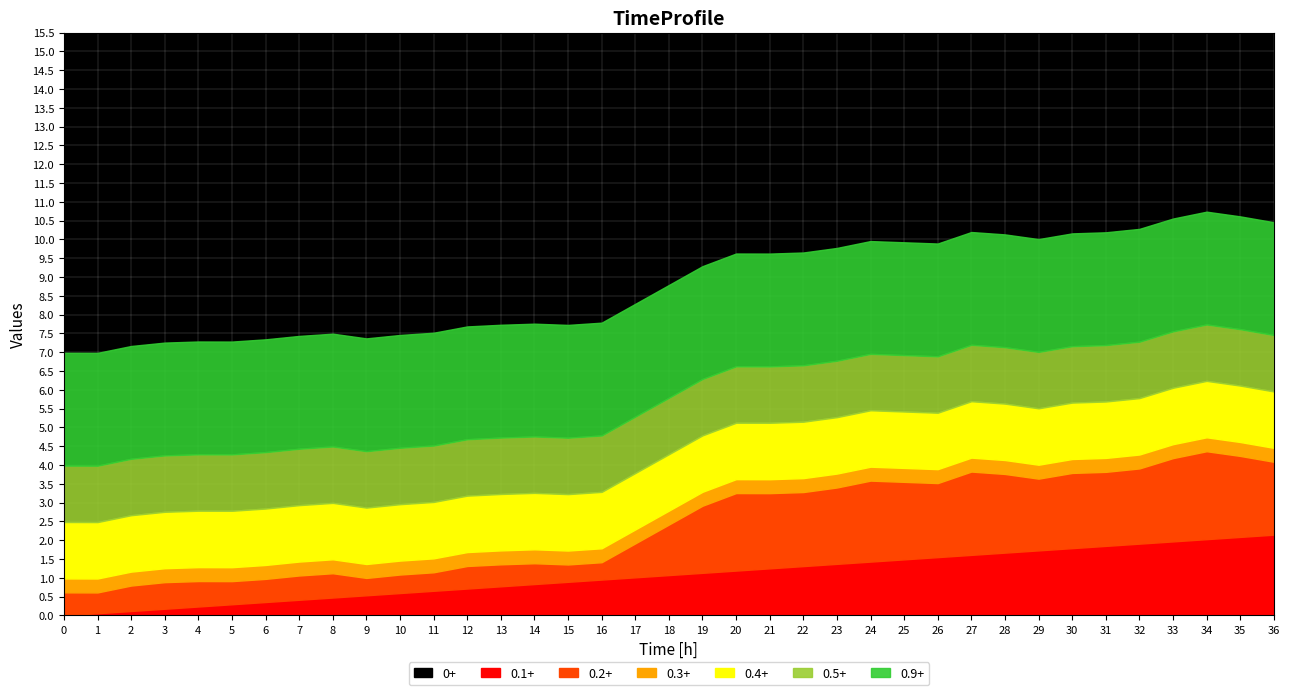

How many lines are shown in the chart?

7